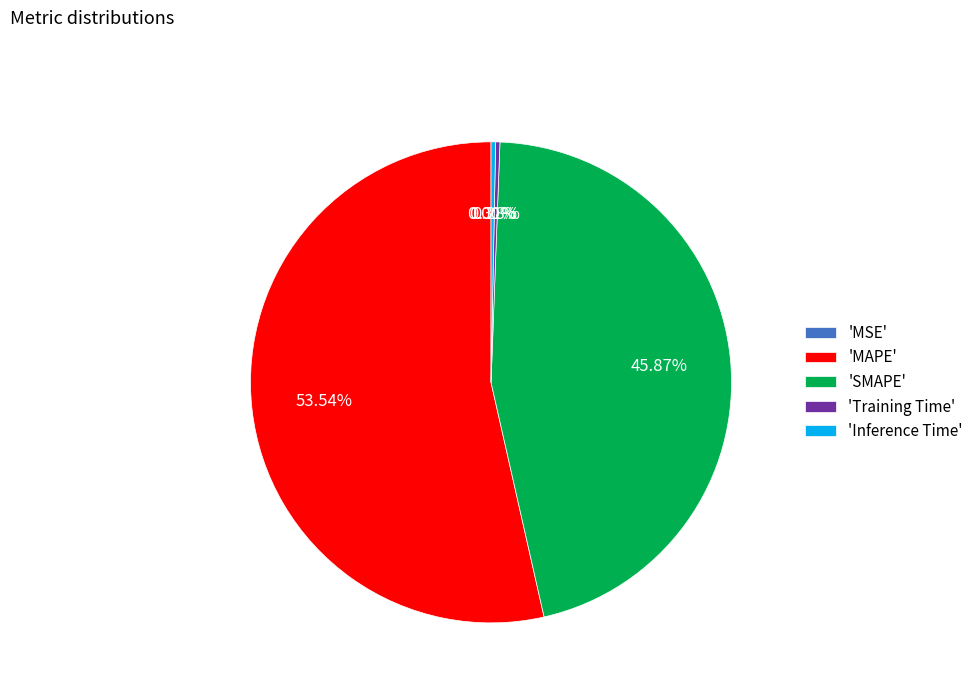

Is there any slice that represents more than half of the pie?

Yes